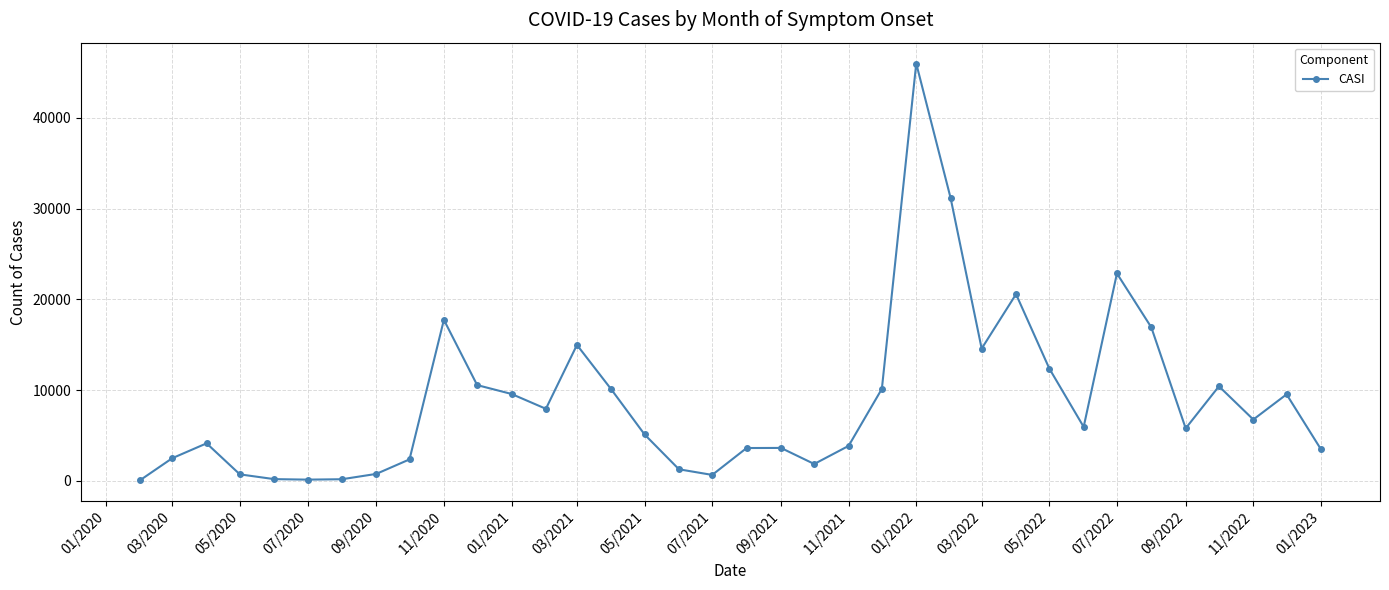

What is the maximum value shown in the chart?

46006